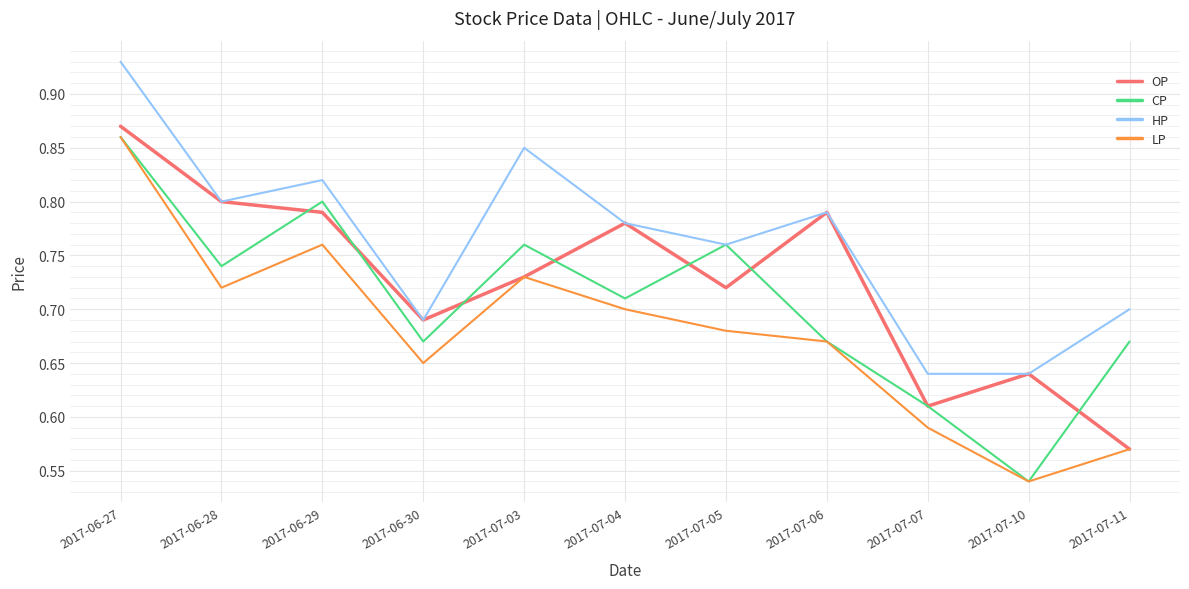

What position from the right is 2017-07-11?

1